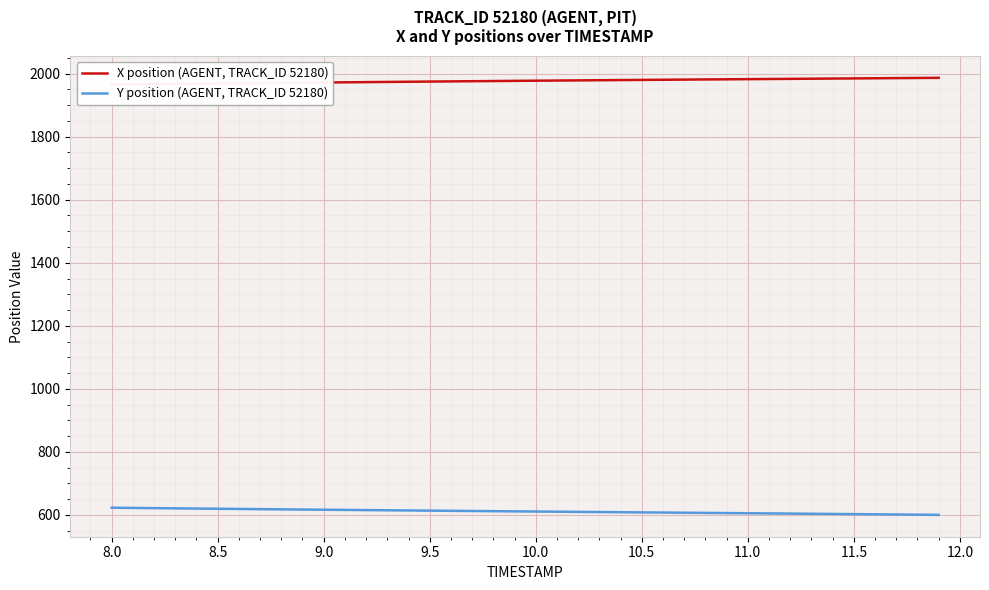

What are all the series names shown in the legend?

X position (AGENT, TRACK_ID 52180), Y position (AGENT, TRACK_ID 52180)